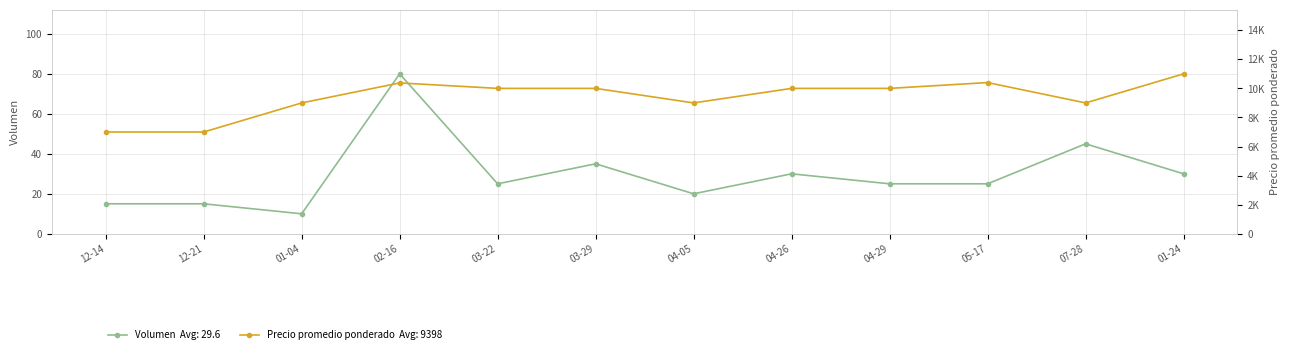

At which category does Precio promedio ponderado reach its first local peak?

02-16